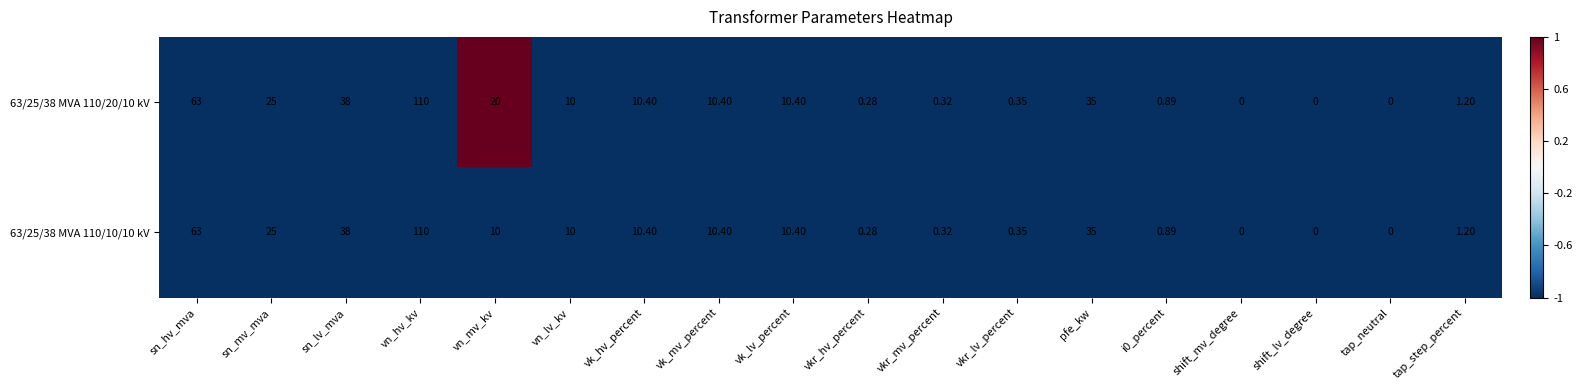

How many categories are shown in the chart?

18